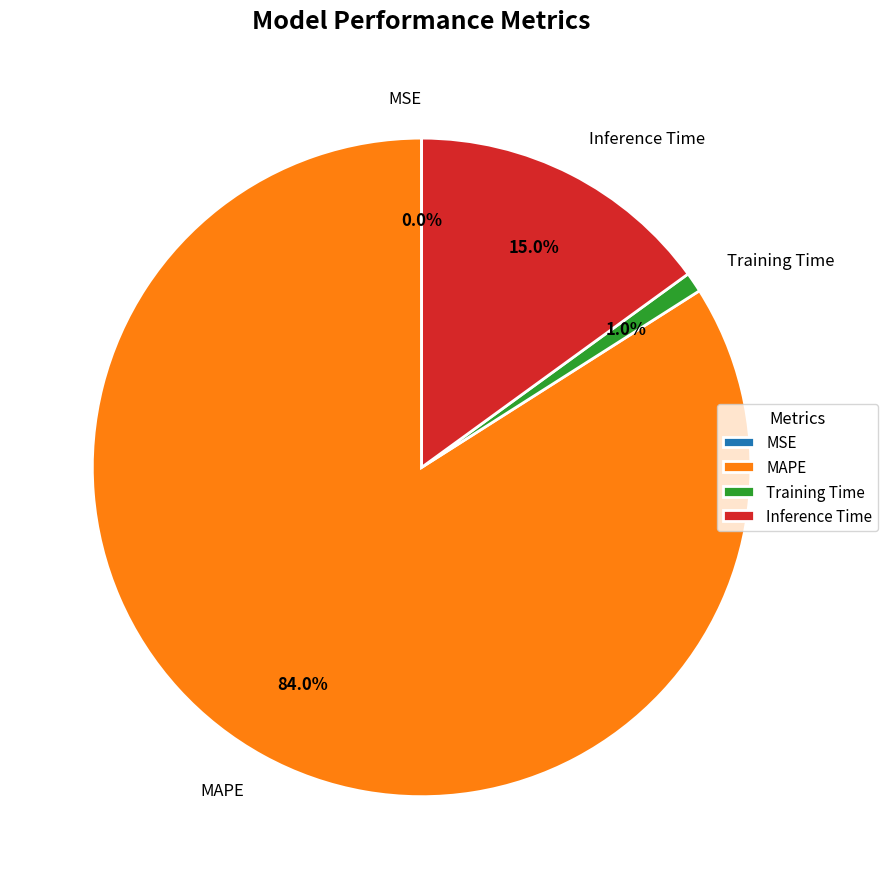

Which category has the biggest portion of the pie?

MAPE